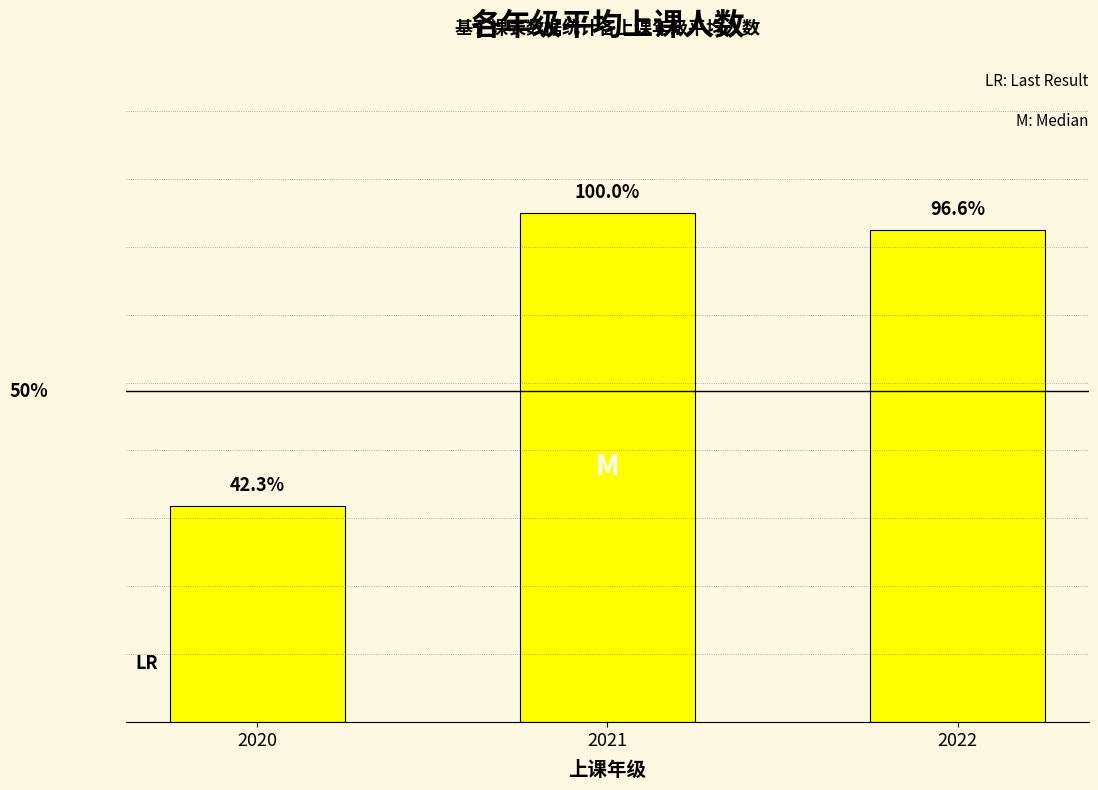

What is the greatest value displayed?

68.5